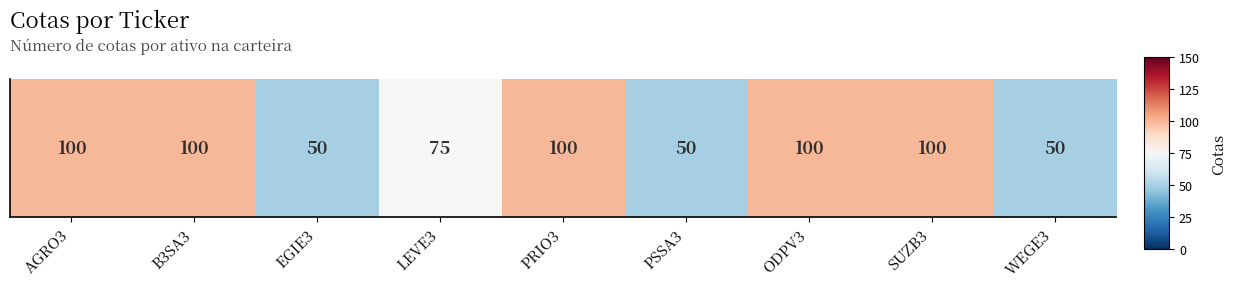

What is the minimum value shown in the chart?

50